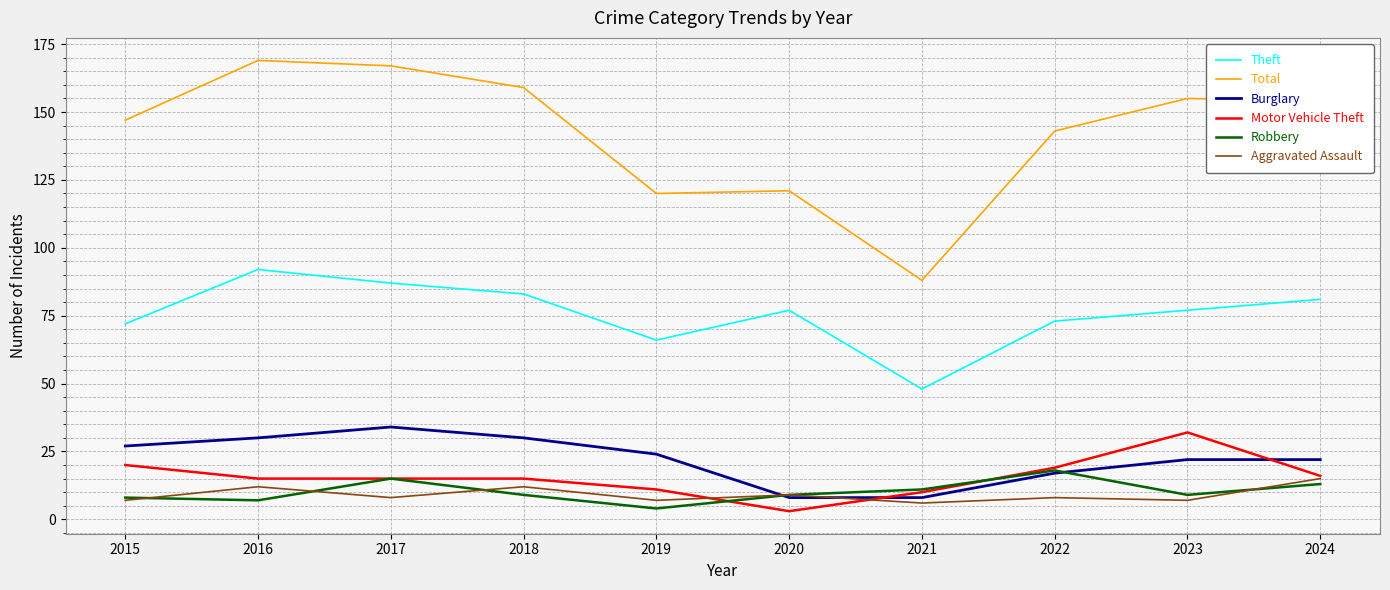

At which label does Motor Vehicle Theft first exceed 15?

2015